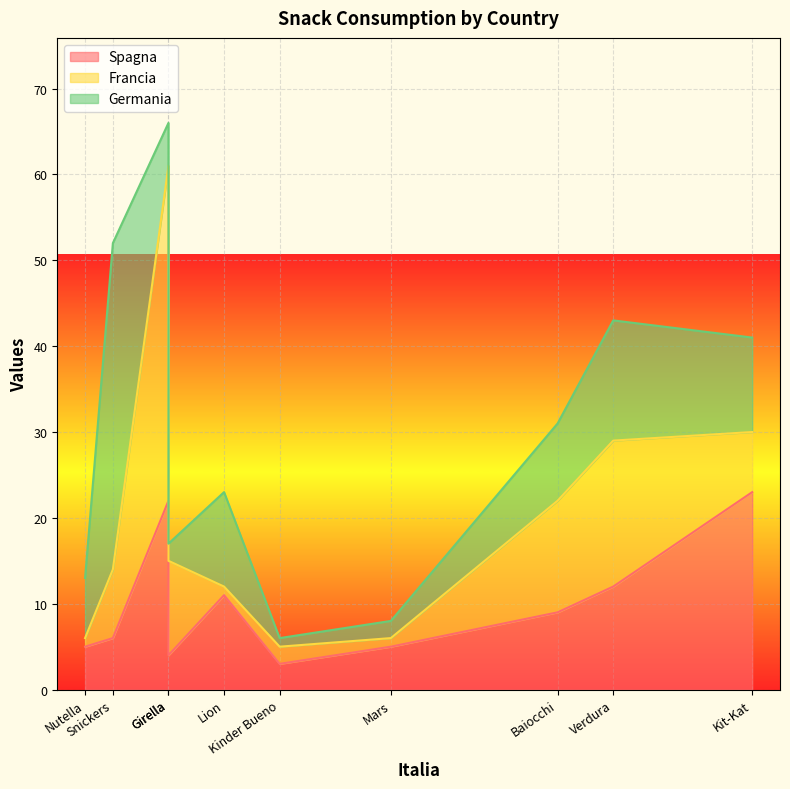

How many categories are shown in the chart?

10